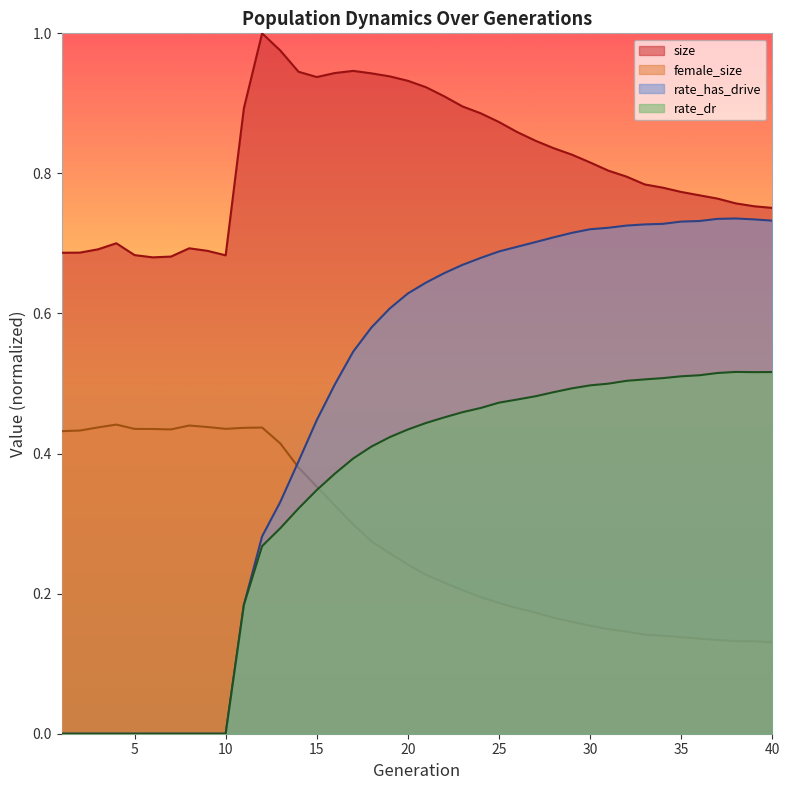

How many lines are shown in the chart?

4